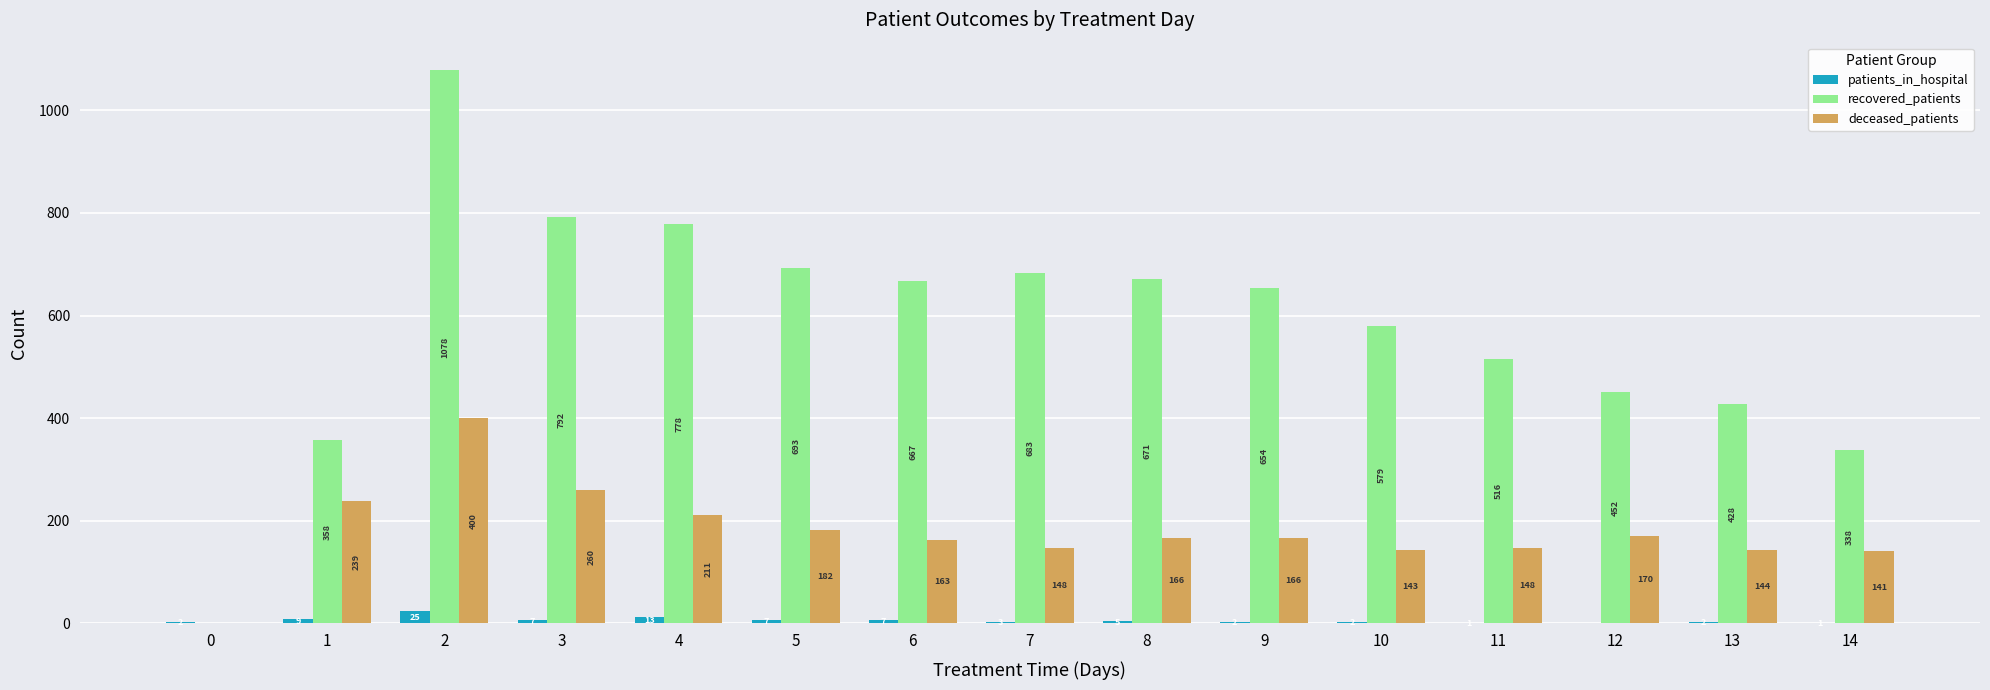

Reading left to right, transcribe all the data shown in this chart.

patients_in_hospital: 2	9	25	7	13	7	7	3	5	2	2	1	0	2	1
recovered_patients: 0	358	1078	792	778	693	667	683	671	654	579	516	452	428	338
deceased_patients: 0	239	400	260	211	182	163	148	166	166	143	148	170	144	141